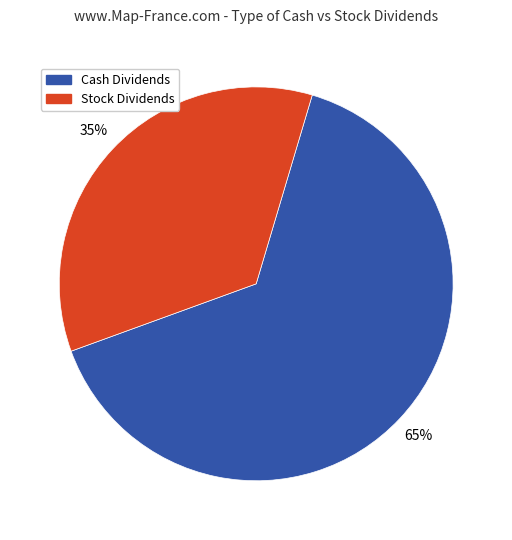

To the nearest percent, what portion does Cash Dividends represent?

65%